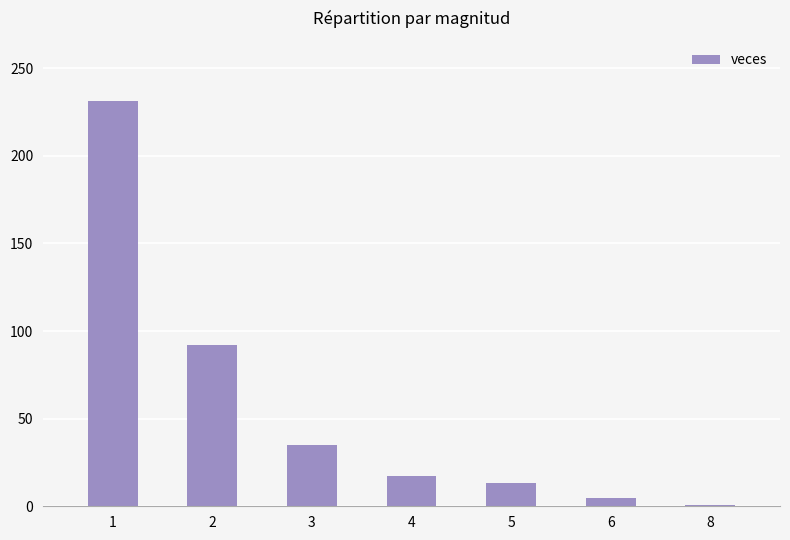

List the labels in order of value, largest first.

1, 2, 3, 4, 5, 6, 8